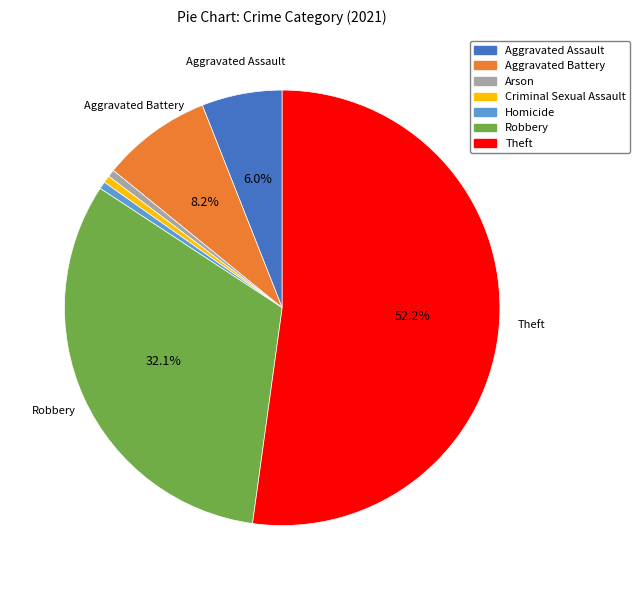

Is there a majority slice in this chart?

Yes